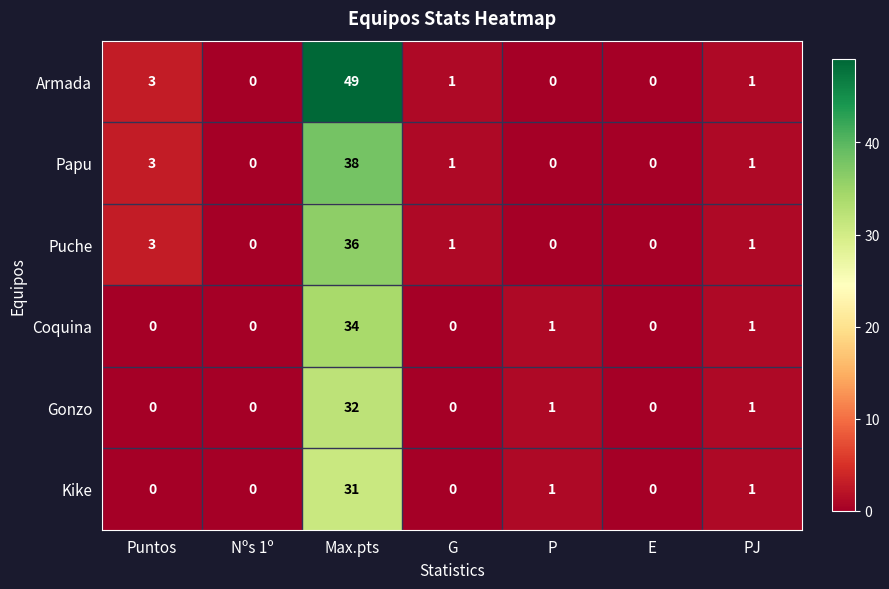

Rank the series by their maximum value, from lowest to highest.

Kike, Gonzo, Coquina, Puche, Papu, Armada